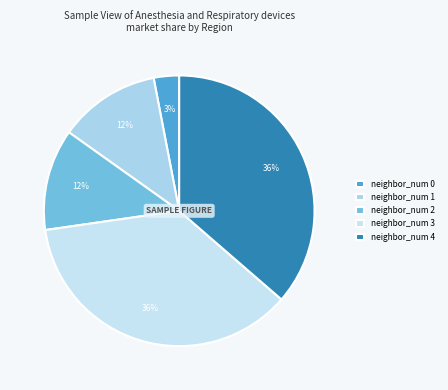

To the nearest percent, what portion does neighbor_num 4 represent?

36%